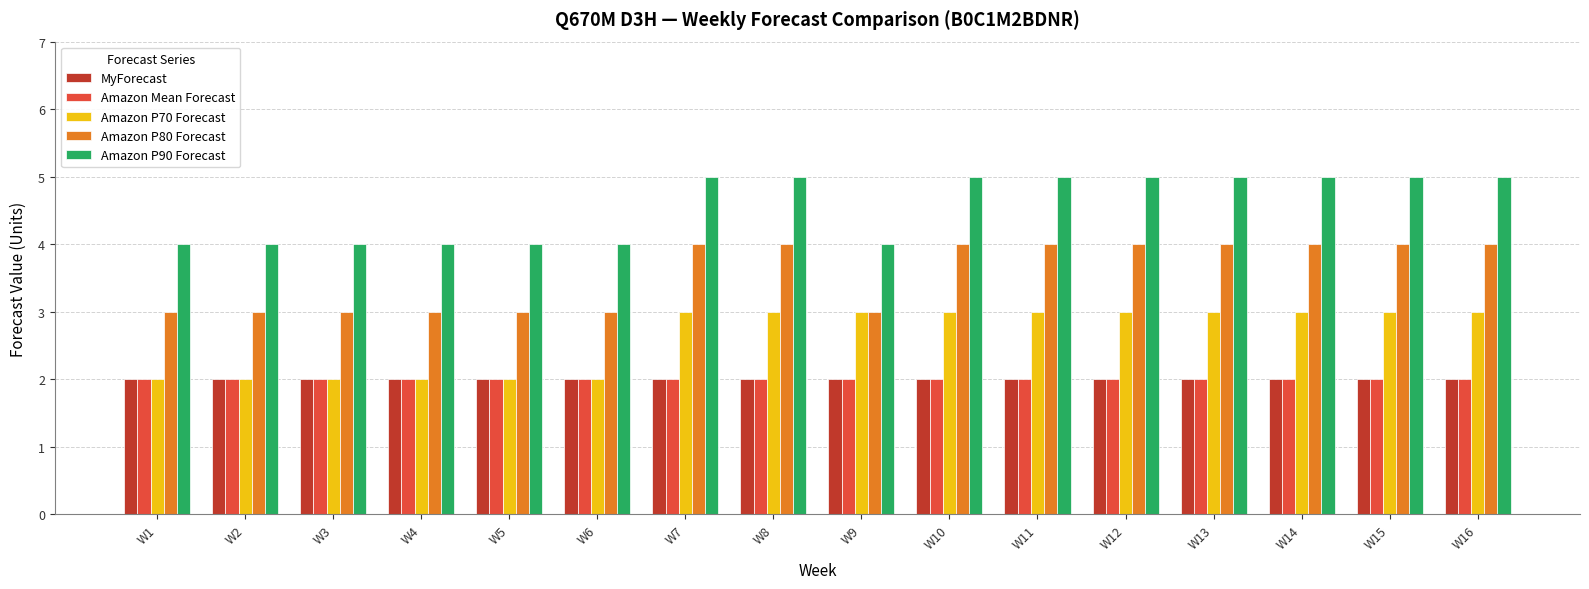

Reading left to right, list all the values displayed in this chart.

MyForecast: 2	2	2	2	2	2	2	2	2	2	2	2	2	2	2	2
Amazon Mean Forecast: 2	2	2	2	2	2	2	2	2	2	2	2	2	2	2	2
Amazon P70 Forecast: 2	2	2	2	2	2	3	3	3	3	3	3	3	3	3	3
Amazon P80 Forecast: 3	3	3	3	3	3	4	4	3	4	4	4	4	4	4	4
Amazon P90 Forecast: 4	4	4	4	4	4	5	5	4	5	5	5	5	5	5	5